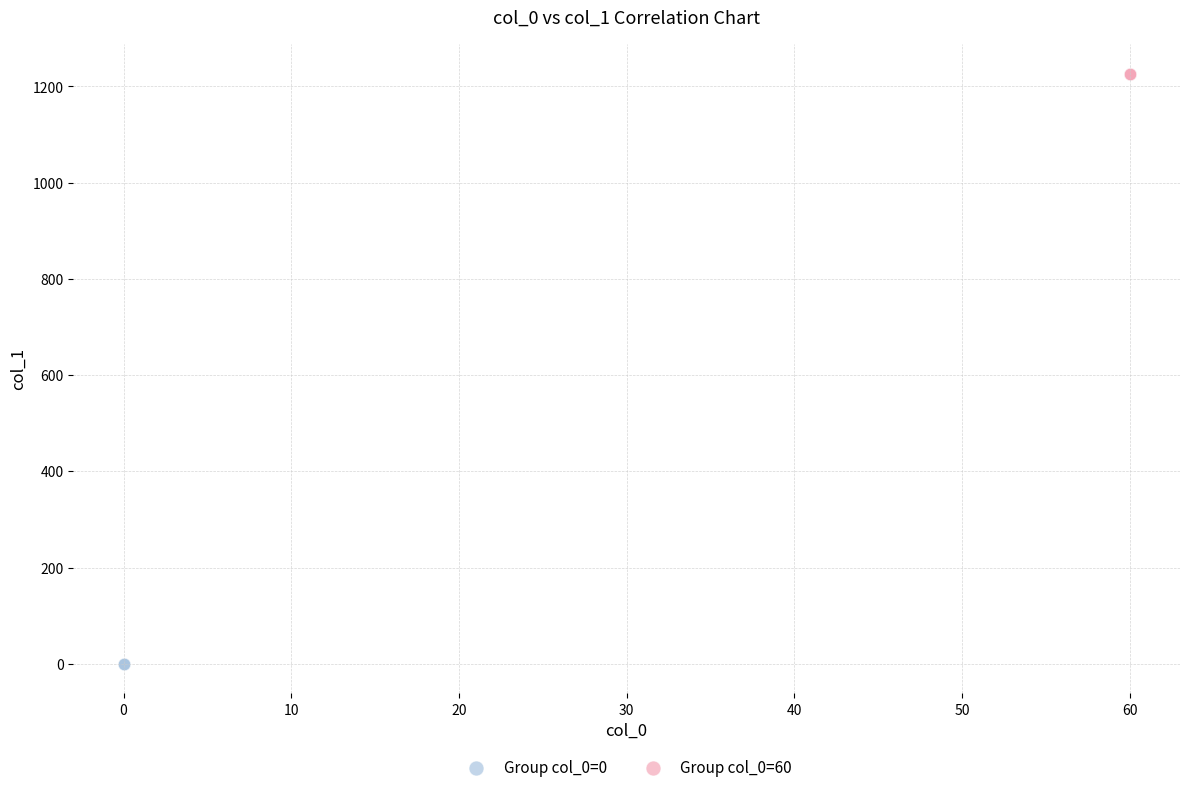

Which series contains the lowest Y value?

Group col_0=0